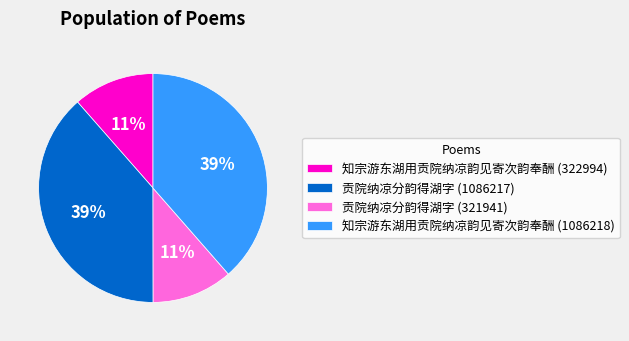

Do 知宗游东湖用贡院纳凉韵见寄次韵奉酬 (1086218) and 贡院纳凉分韵得湖字 (1086217) together represent more than half of the pie?

Yes